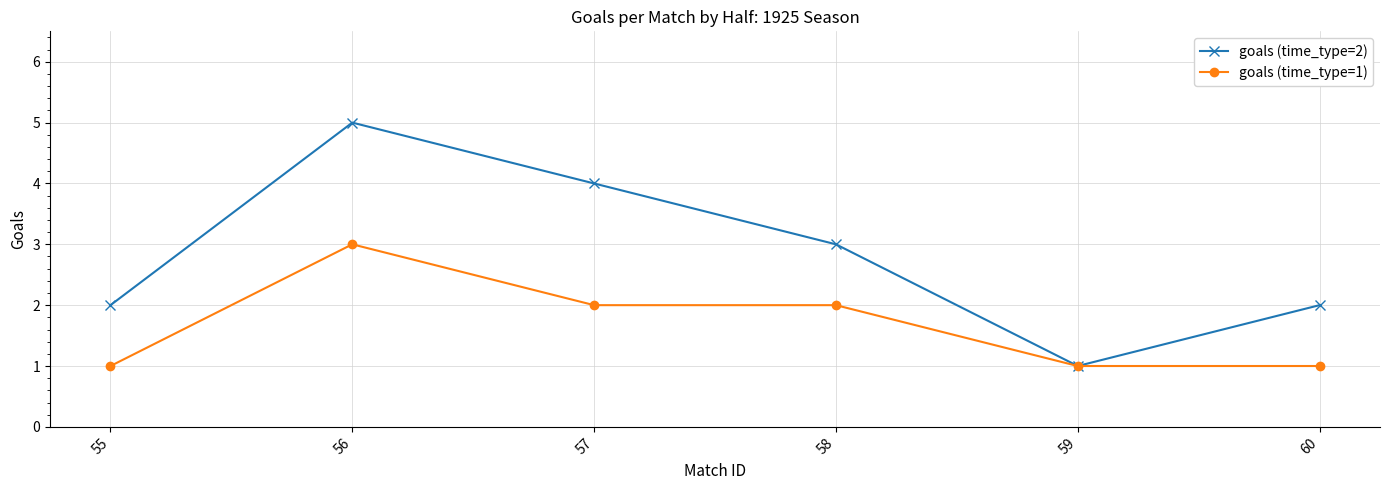

Rank the series at 55 from highest to lowest value.

goals (time_type=2), goals (time_type=1)